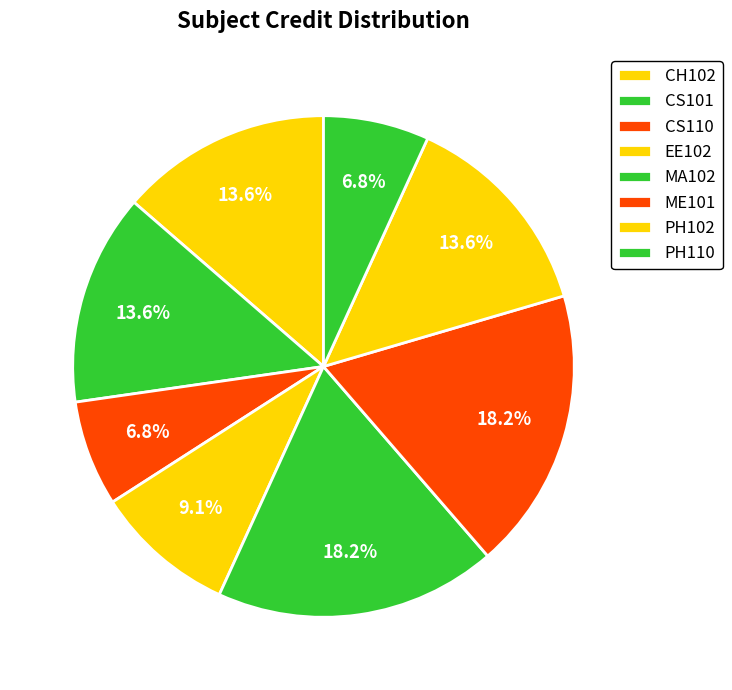

How many slices are in this pie chart?

8